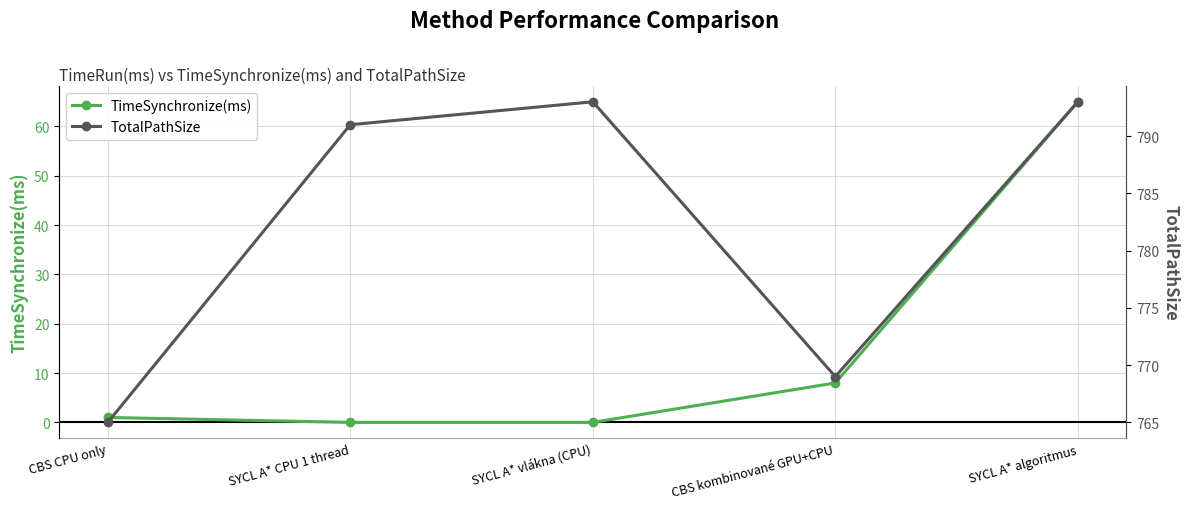

What is the difference between the TimeSynchronize(ms) values at SYCL A* algoritmus and CBS CPU only?

64